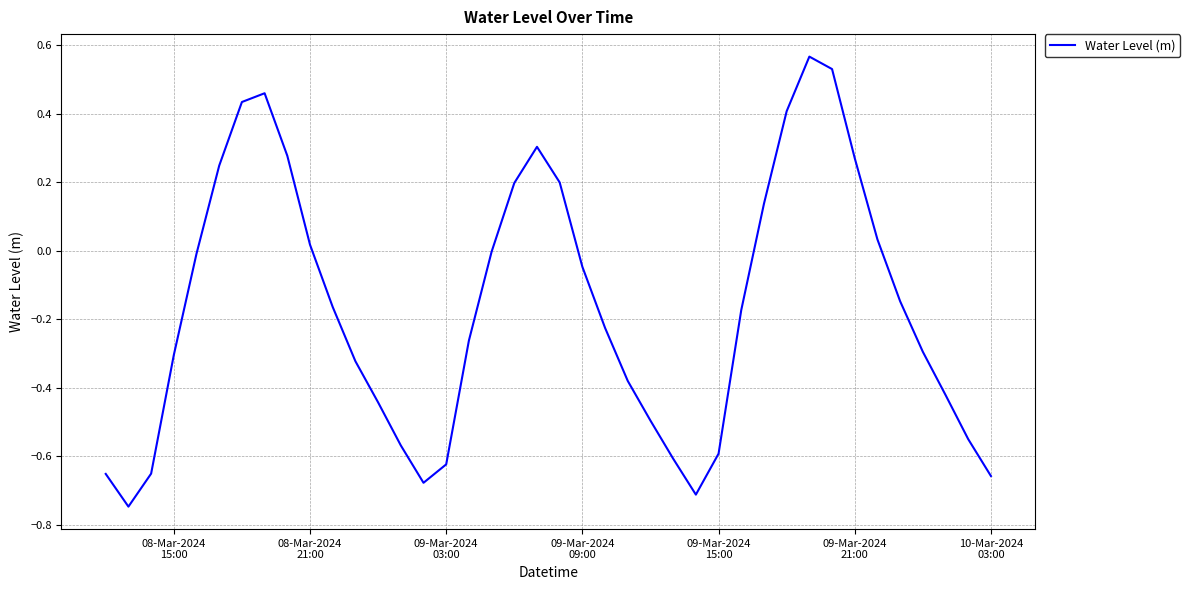

How many interior local valleys (lower than both neighbors) does the data have?

3